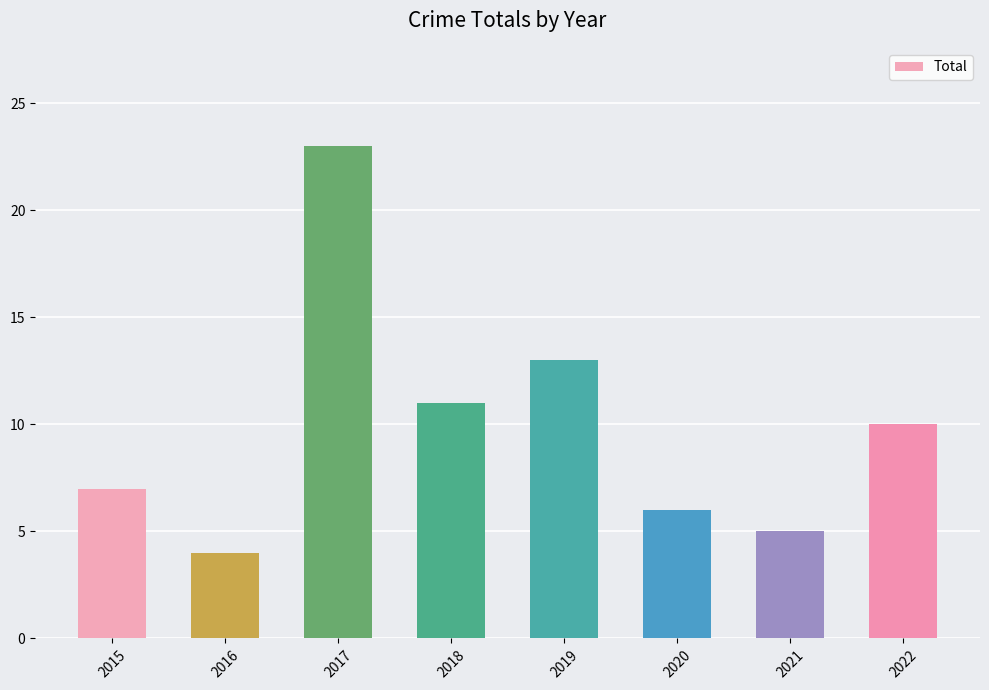

What is the minimum value shown in the chart?

4